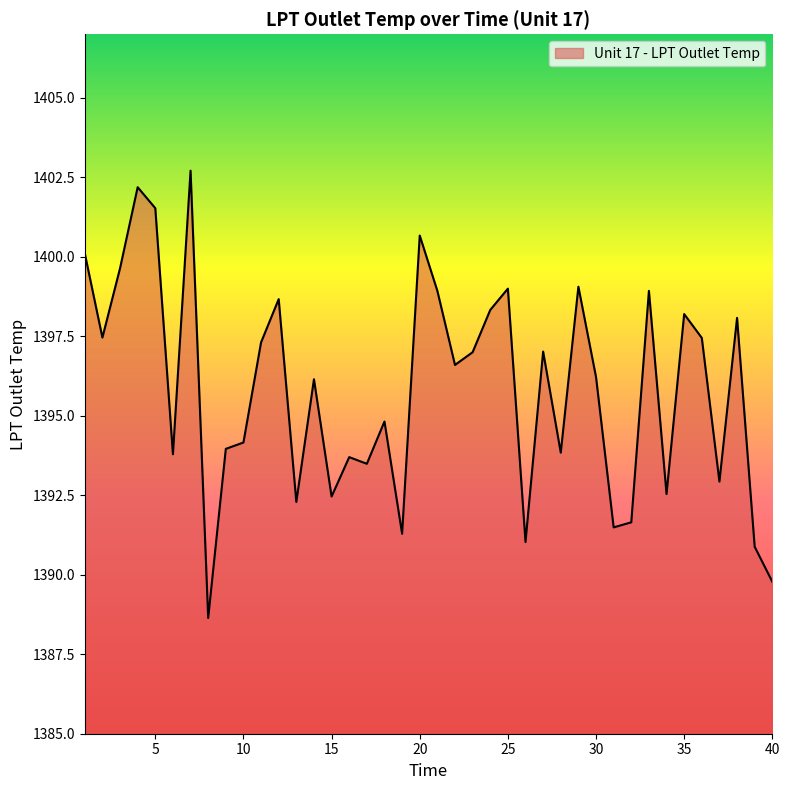

What is the difference between the maximum and minimum values?

14.1